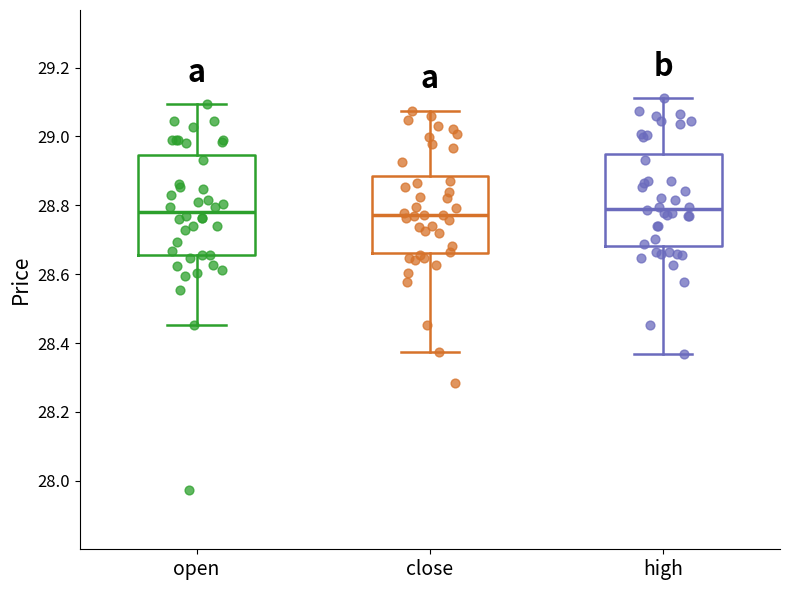

Where does the median line of the box for high sit on the y-axis? The values are not printed on the chart, so give them approximately, as read against the axis.

28.80